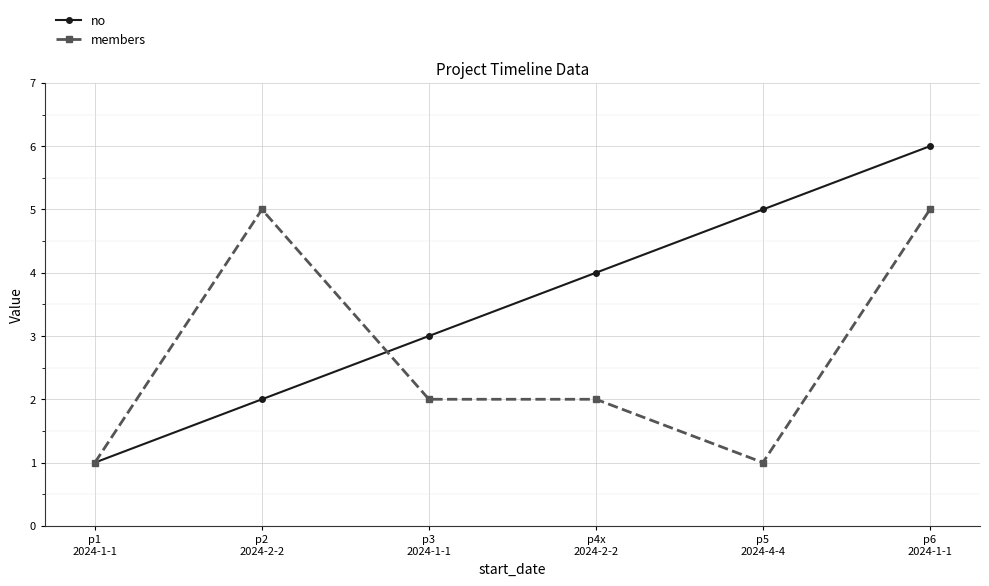

Between p1
2024-1-1 and p5
2024-4-4, which series saw the biggest shift?

no